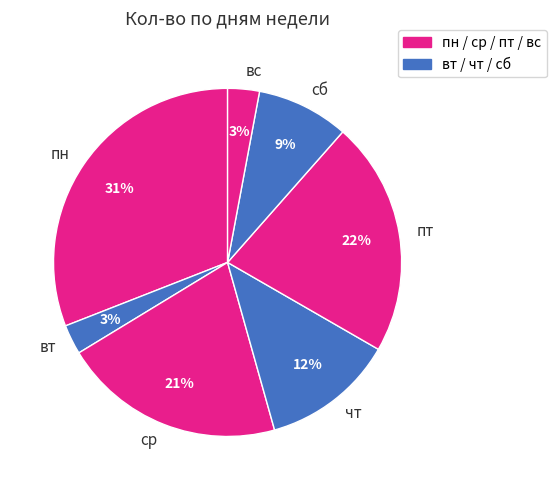

Which has a higher value, чт or вс?

чт